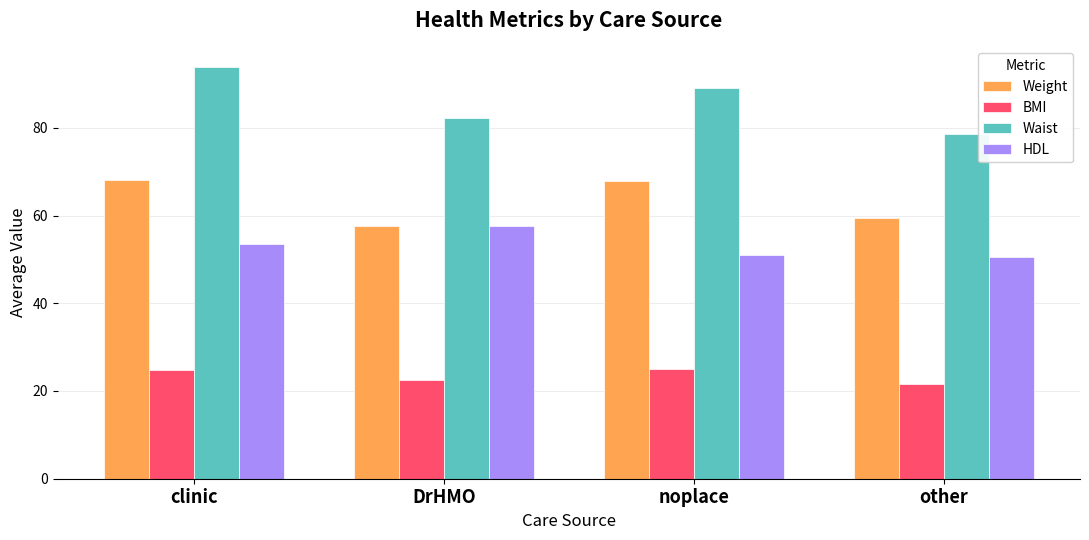

What is the value of the BMI bar at the 3rd from the left?

25.1